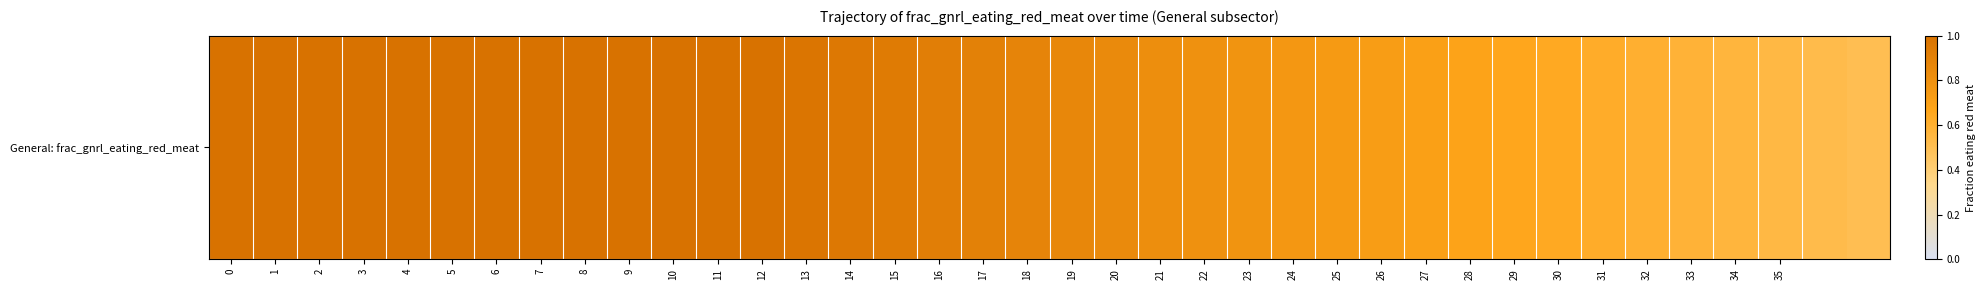

What is the change in value from 5 to 19?

-0.1